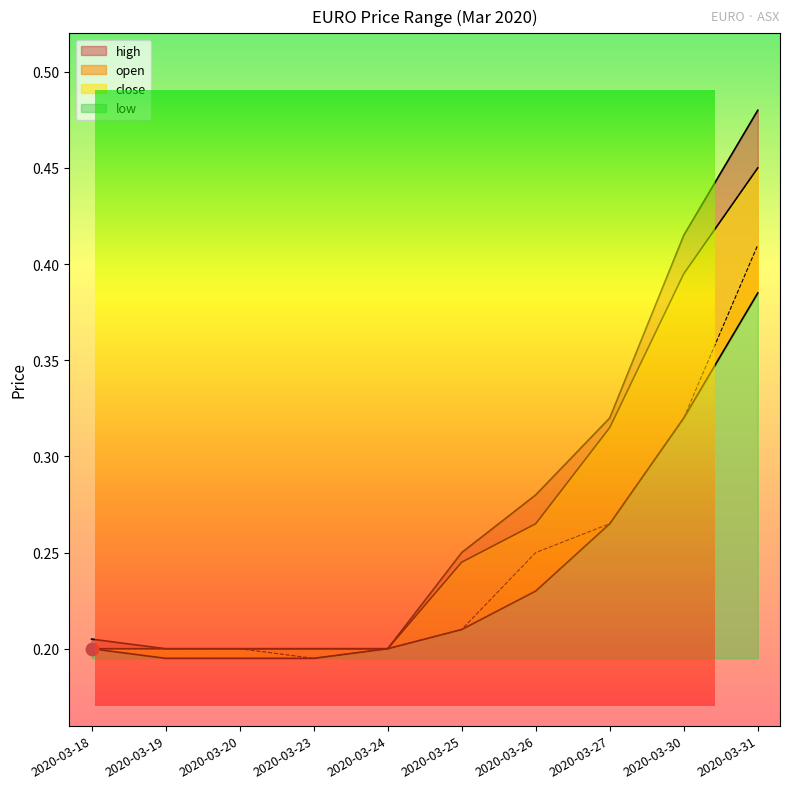

List the series in order of their overall mean, highest first.

high, close, open, low